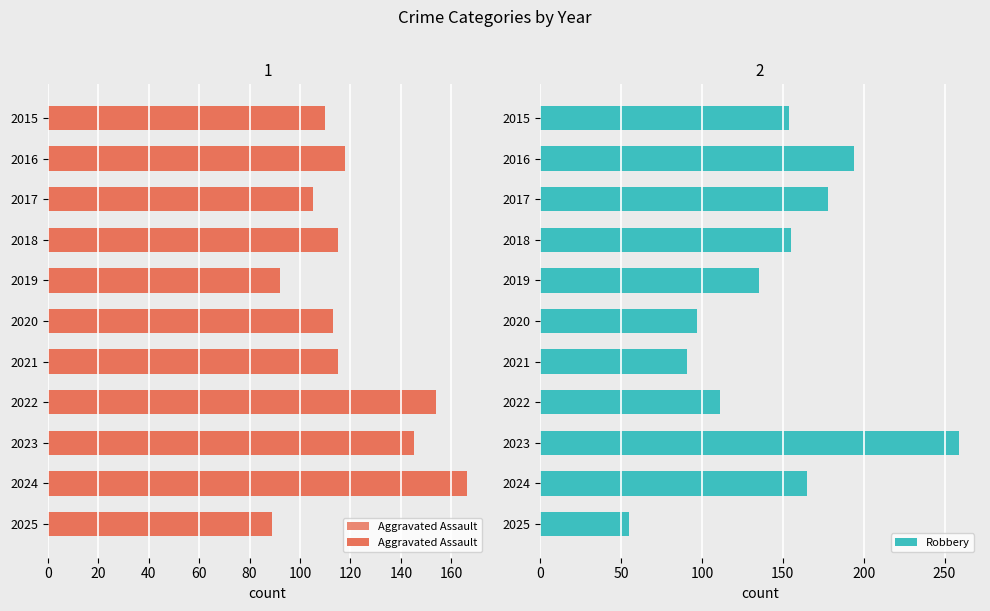

The value of Robbery at 2024 is 39. True or false?

False